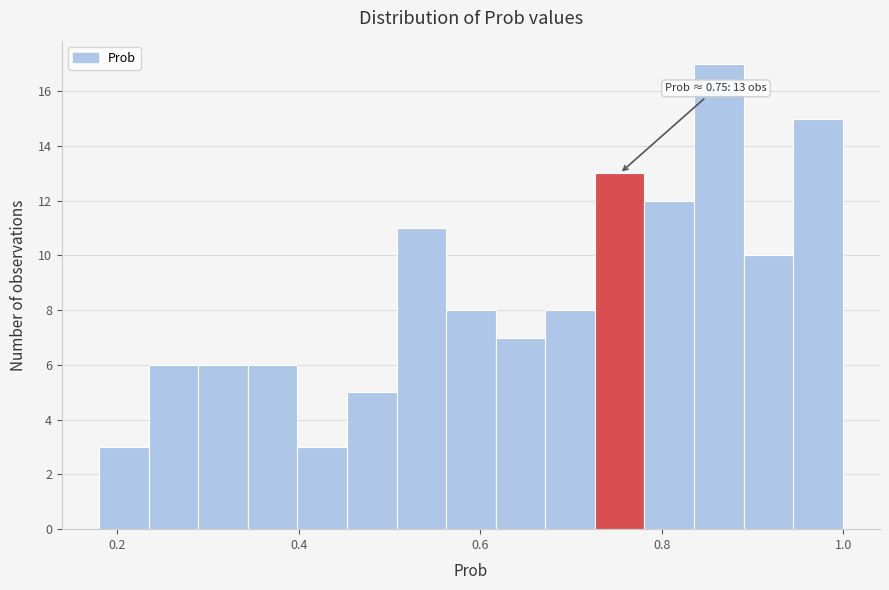

Read against the x-axis, roughly where is the centre of the tallest bar?

0.86